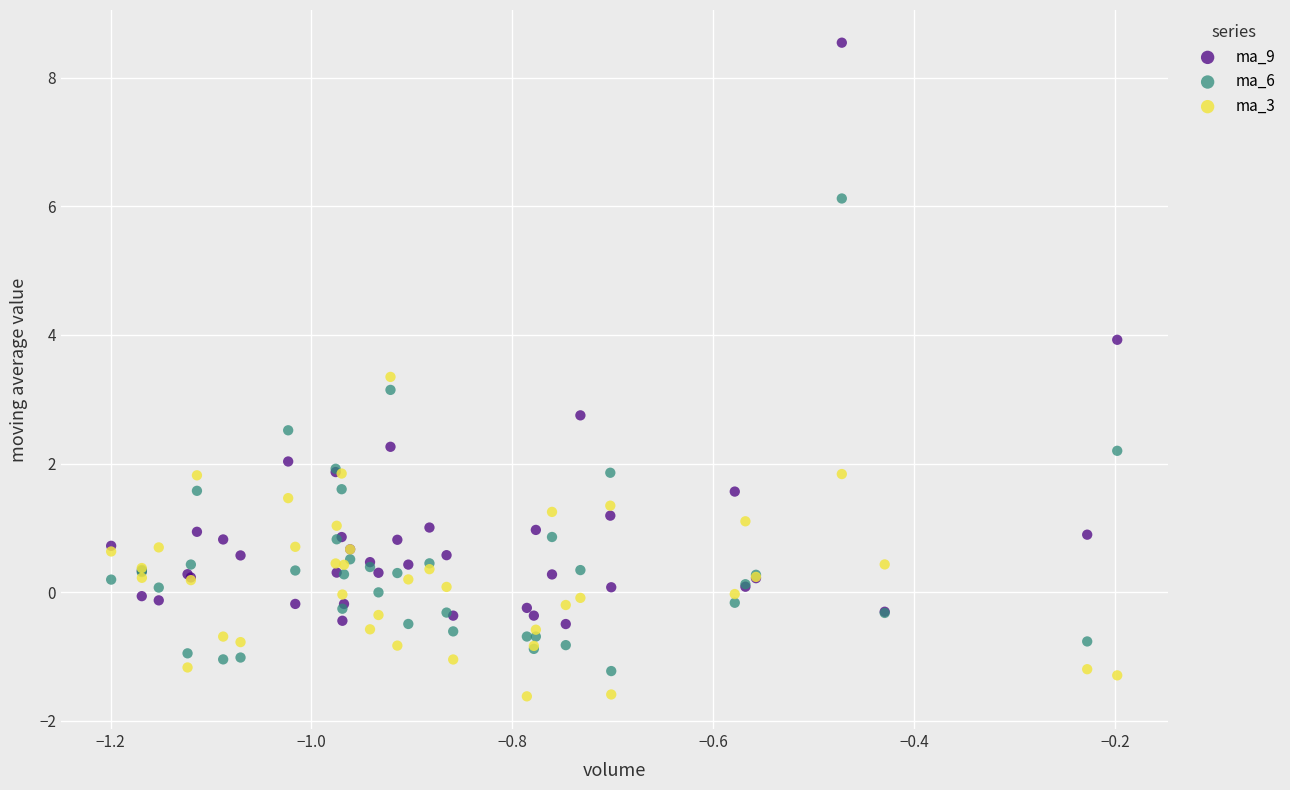

Which series contains the highest Y value?

ma_9